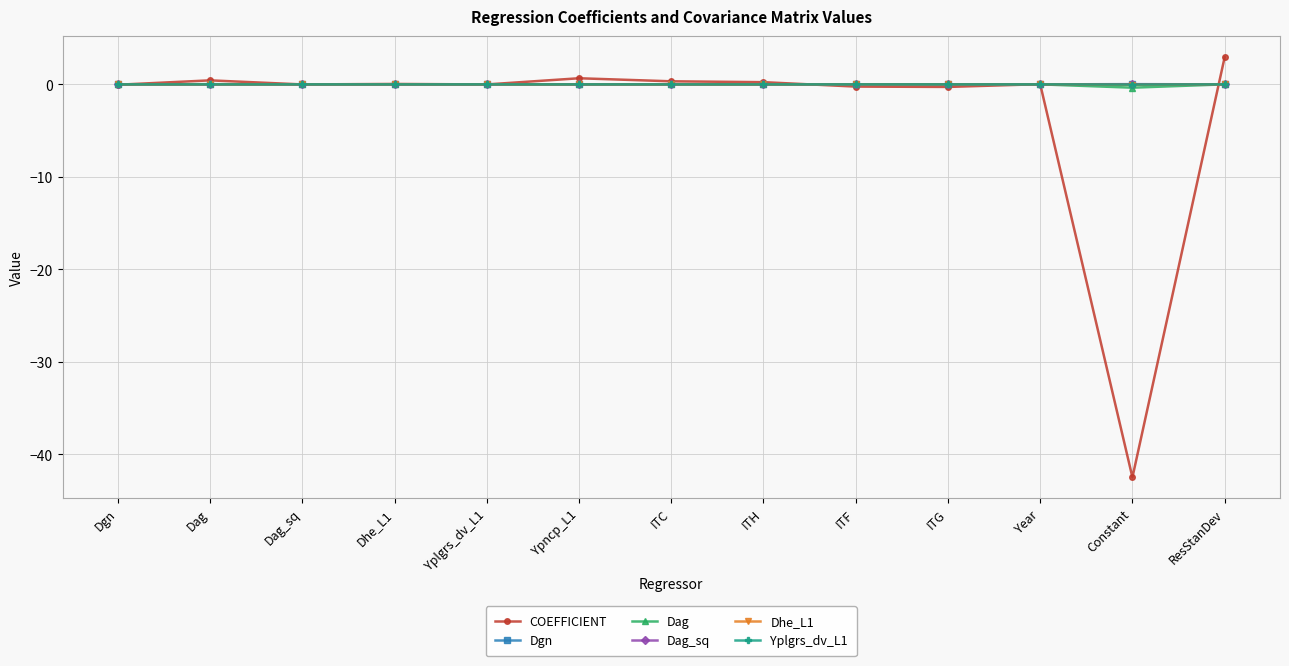

What is the greatest value displayed?

2.9